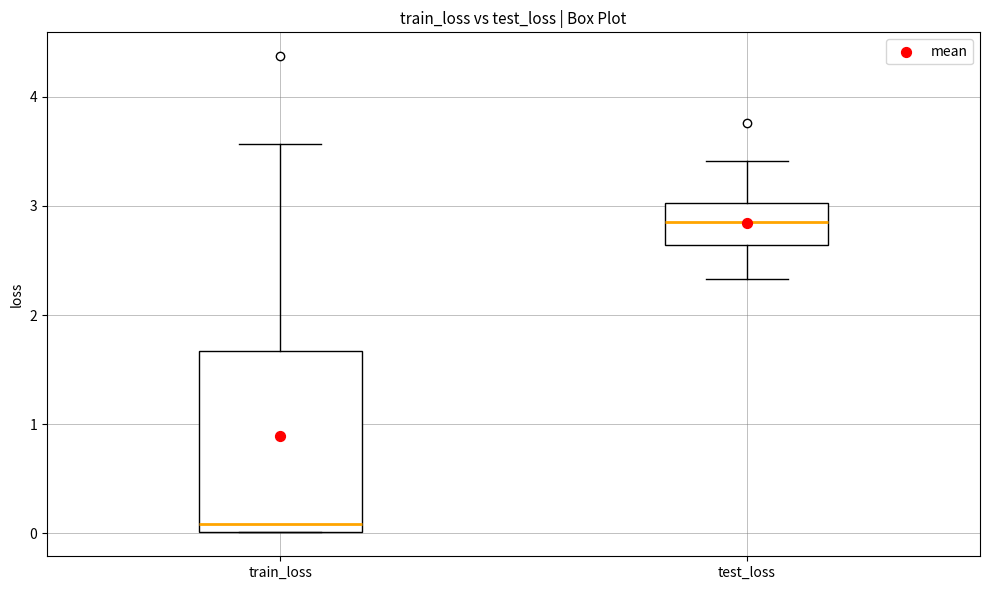

Which box's median line is the highest?

test_loss